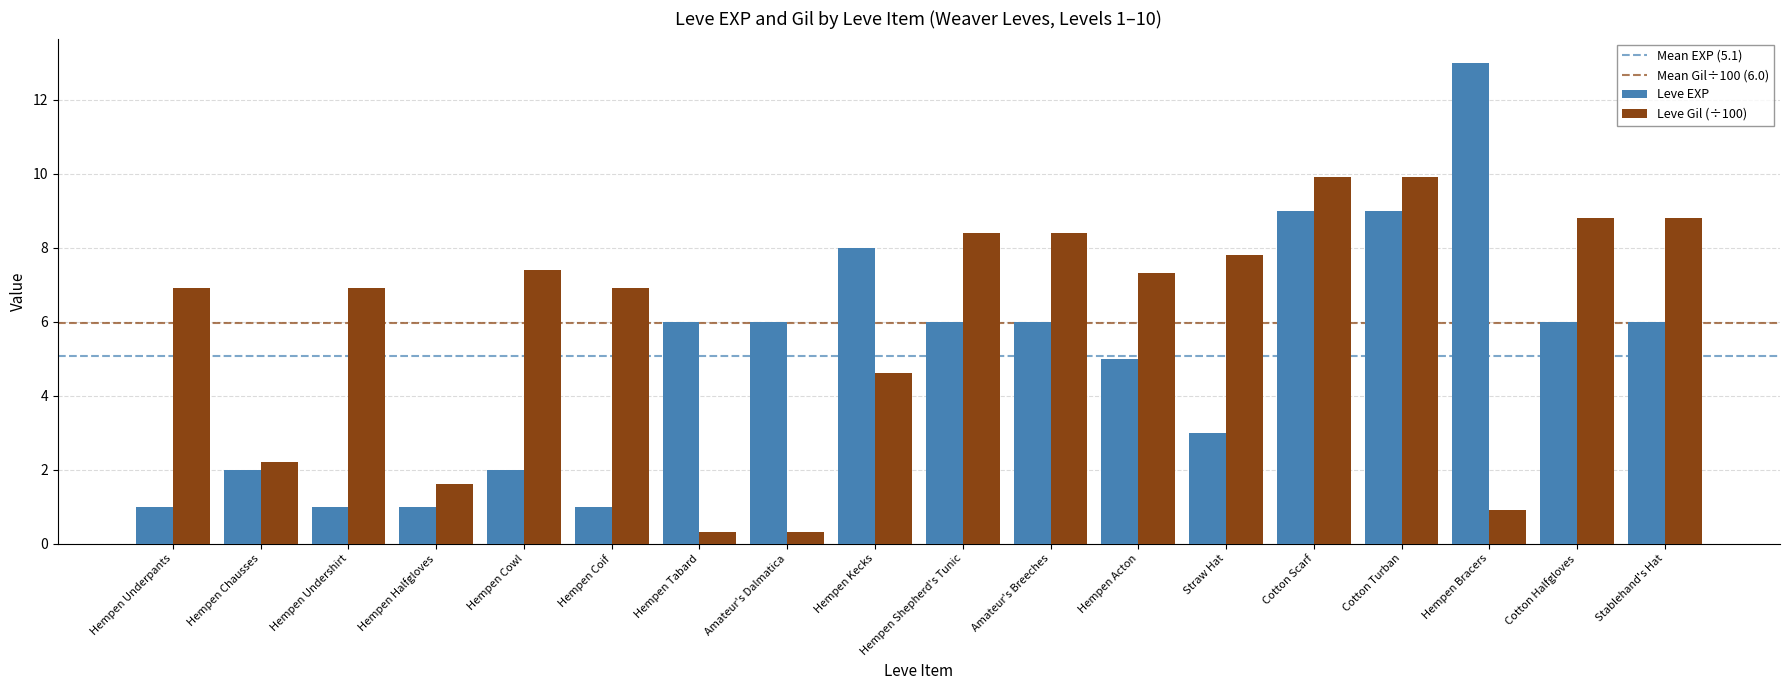

The Leve Gil (÷100) series shows 0.8 at Hempen Halfgloves. True or false?

False